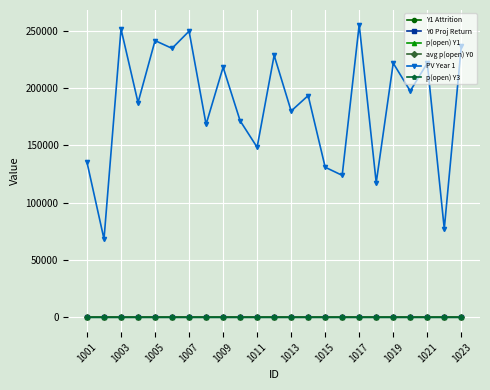

True or false: Y0 Proj Return and PV Year 1 intersect in this chart.

False